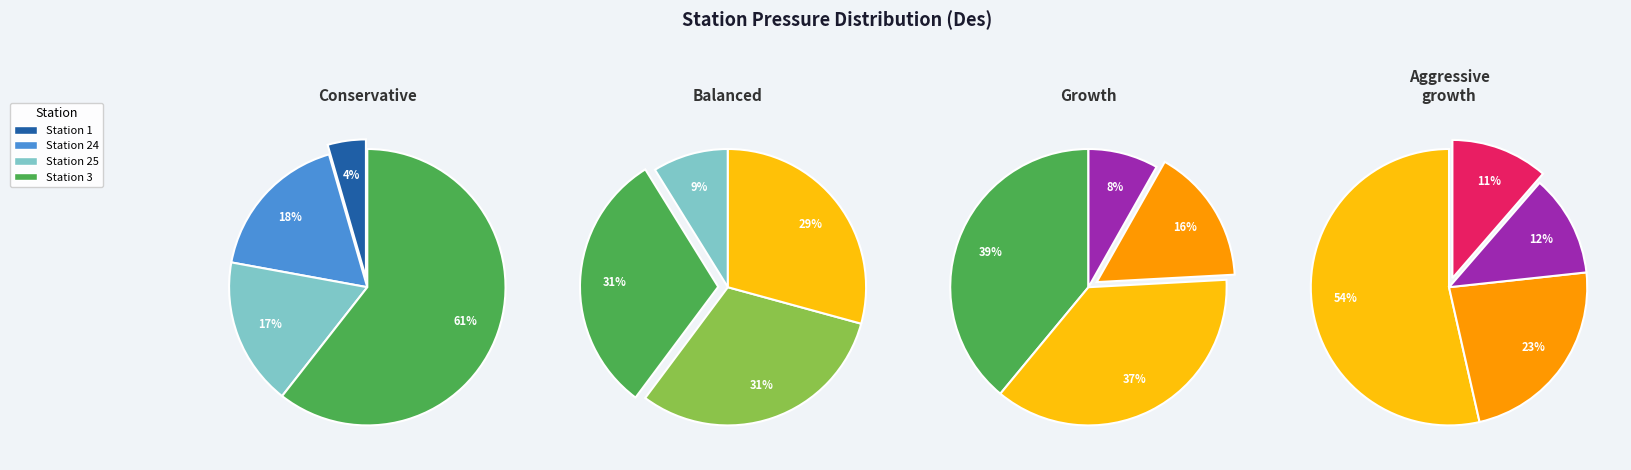

What is the largest slice in the pie chart?

3